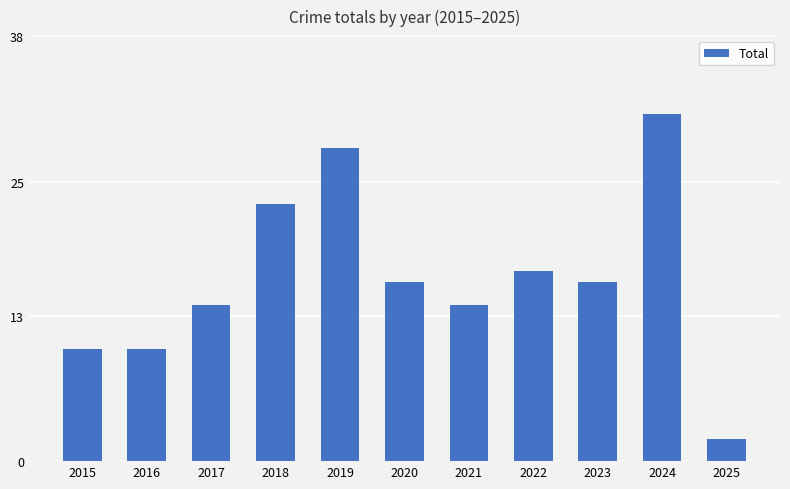

What is the difference between the maximum and second lowest values?

21